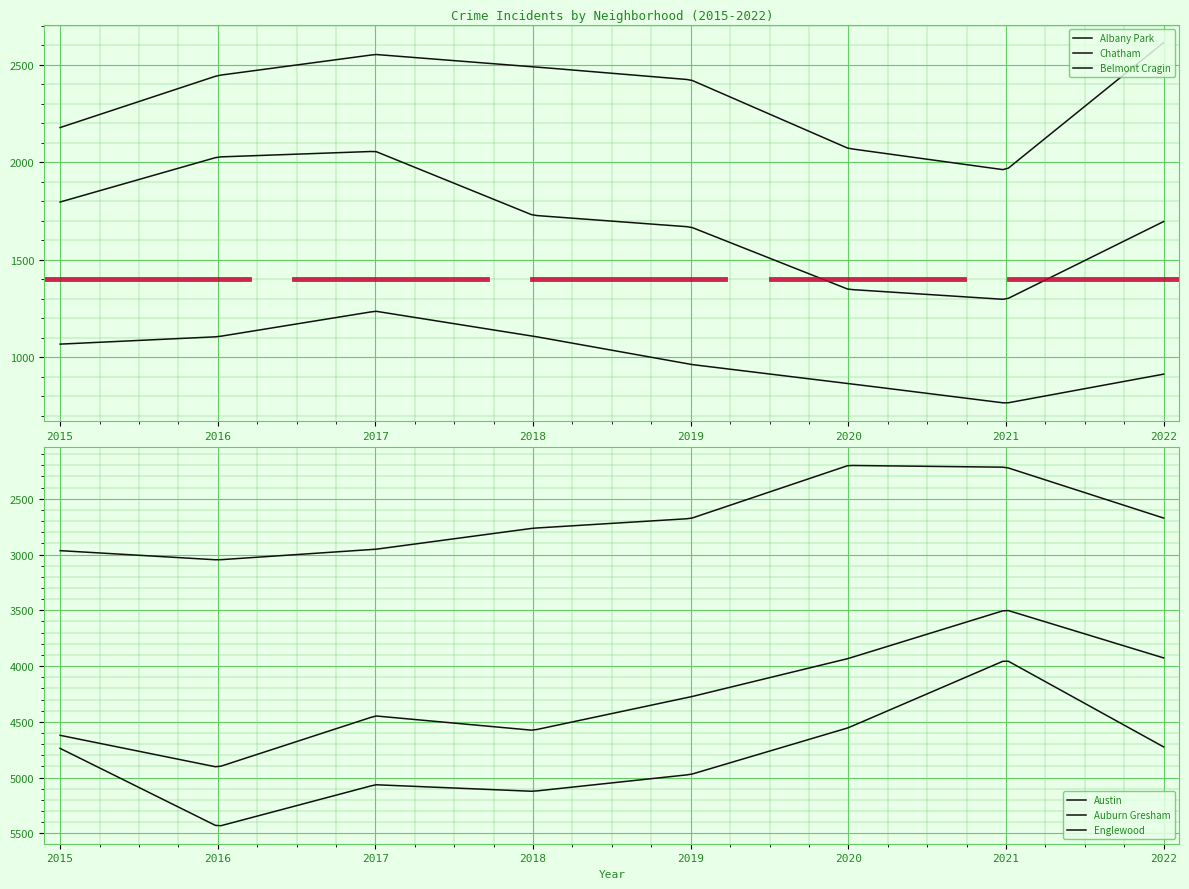

What value does the Chatham series have at 2021, to the nearest 50?

1950